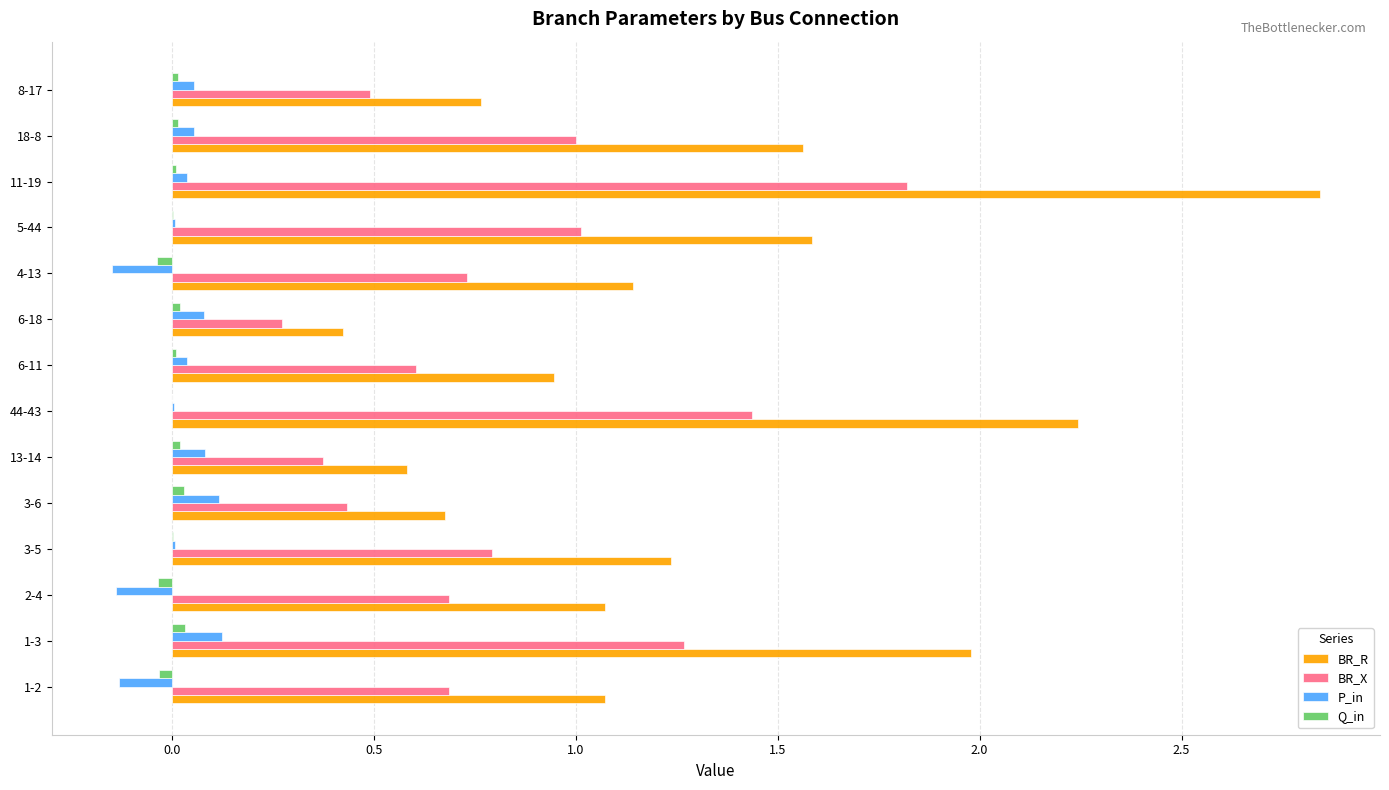

Which series has the largest total across all categories?

BR_R